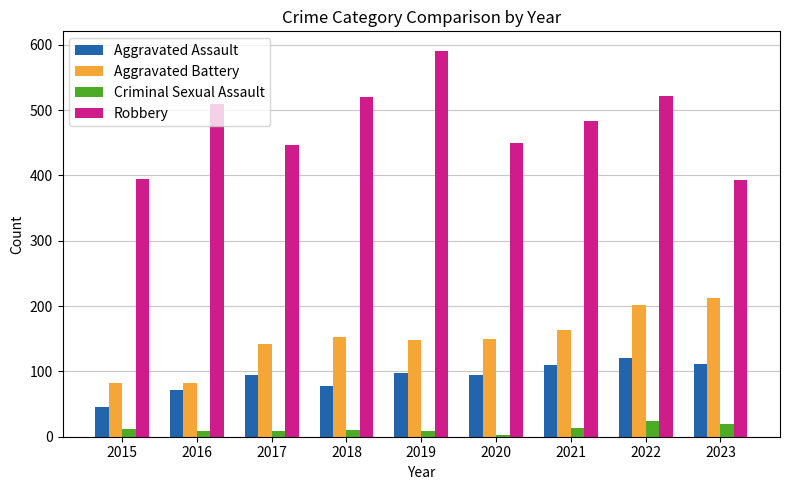

At 2018, list the series in order from largest to smallest.

Robbery, Aggravated Battery, Aggravated Assault, Criminal Sexual Assault